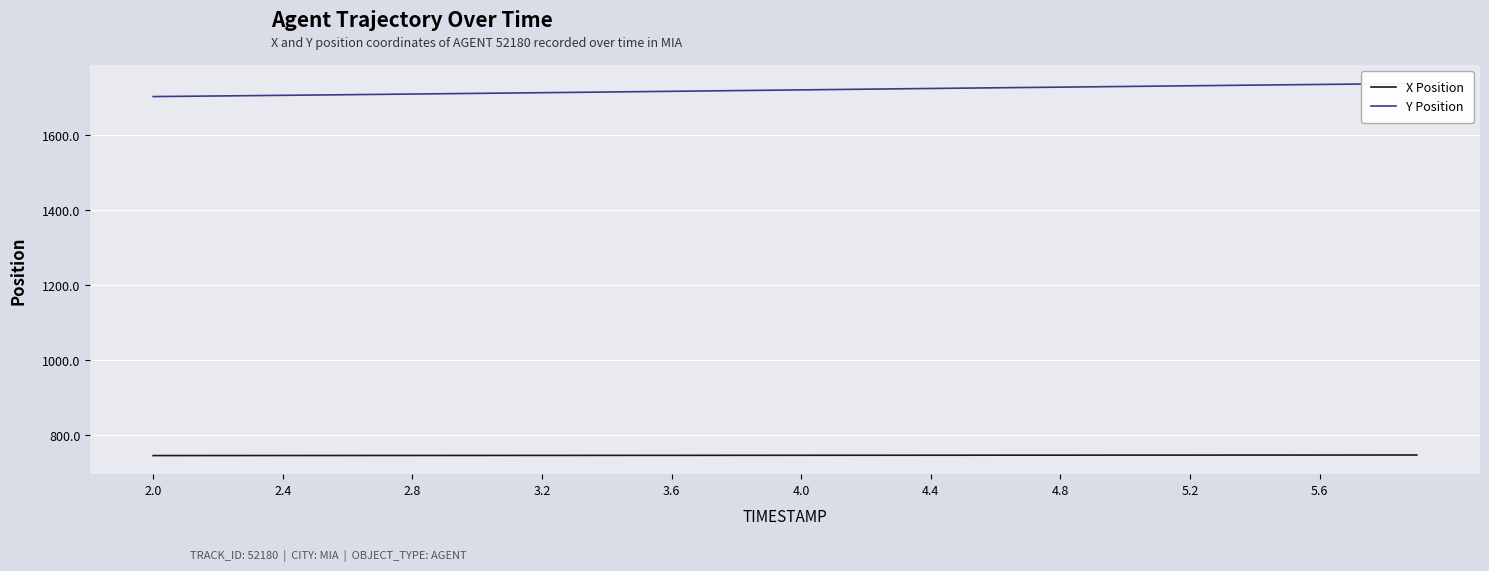

What is the smallest value displayed?

743.8